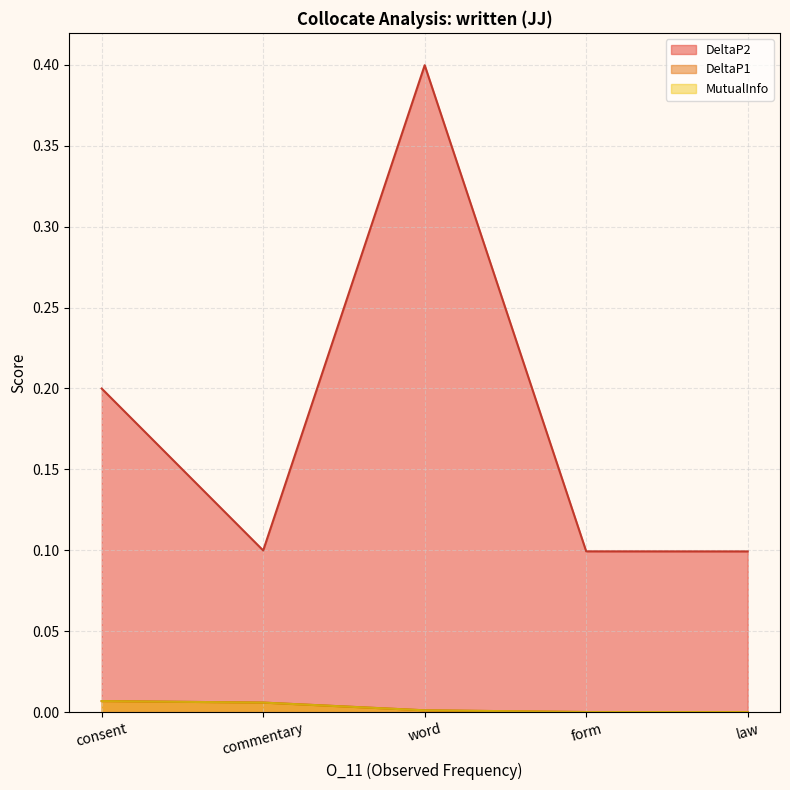

What position from the right is consent?

5